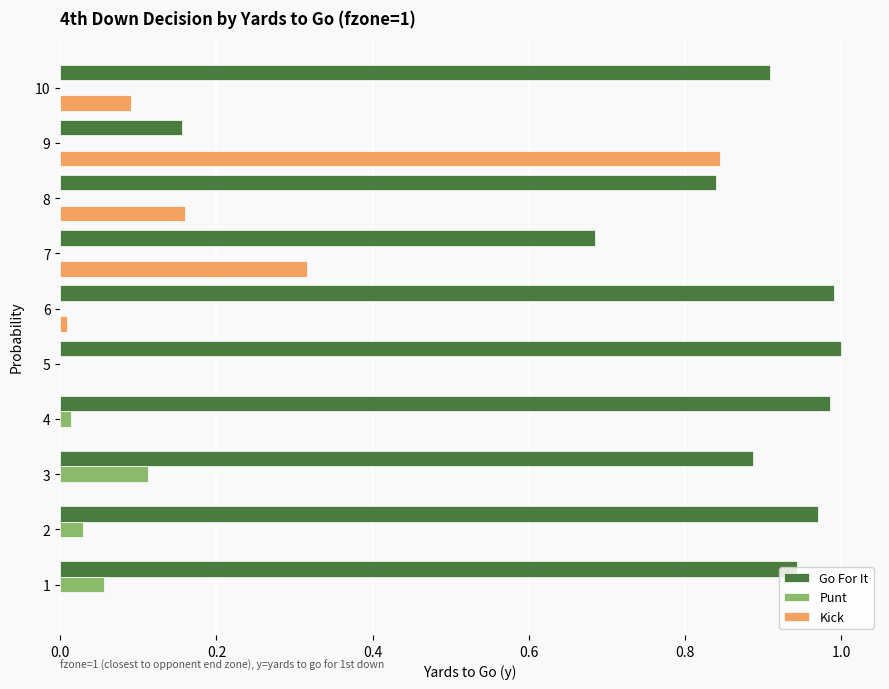

The value of Punt at 9 is 0.0. True or false?

True